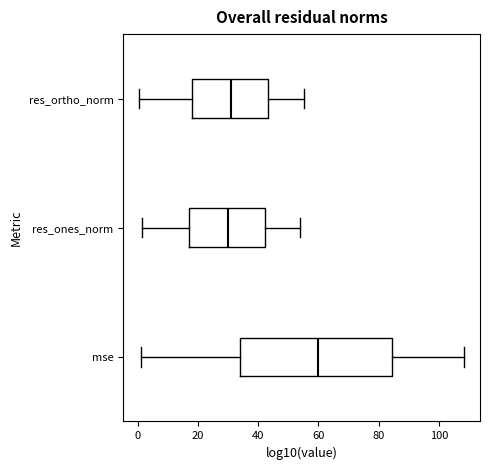

Reading bottom to top, read every box against the x-axis: the position of its median line, the range the box covers, and the ends of its whiskers. The values are not printed on the chart, so give them approximately, as read against the axis.

mse: median 60, box 34 to 84, whiskers 2 to 108
res_ones_norm: median 30, box 16 to 42, whiskers 2 to 54
res_ortho_norm: median 32, box 18 to 44, whiskers 0 to 56